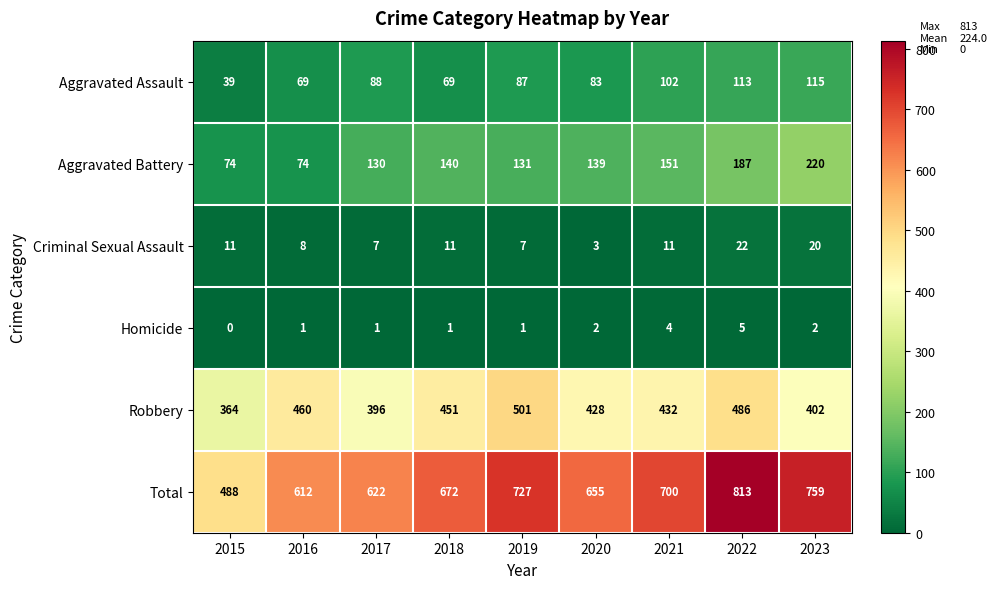

Which category has the highest value across all series?

2022